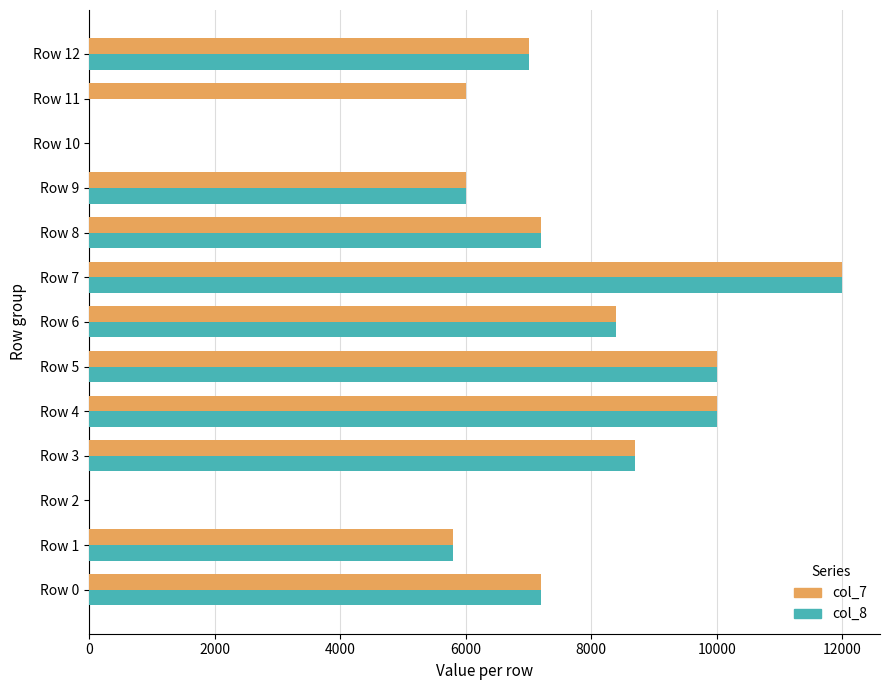

Which series changed the most between Row 2 and Row 11?

col_7